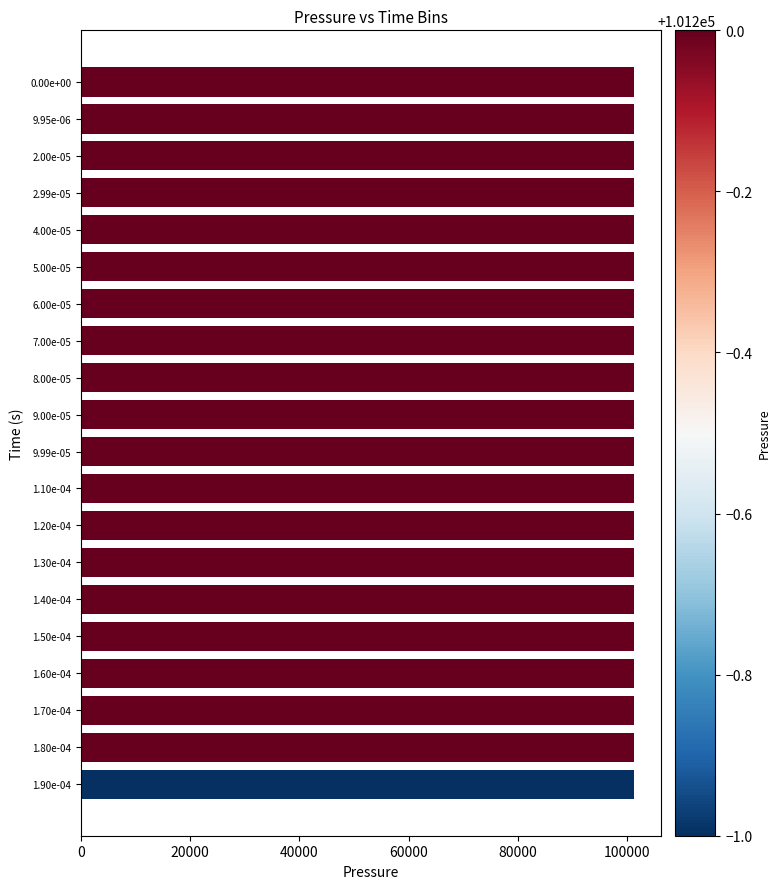

What is the sum of all values?

2023999